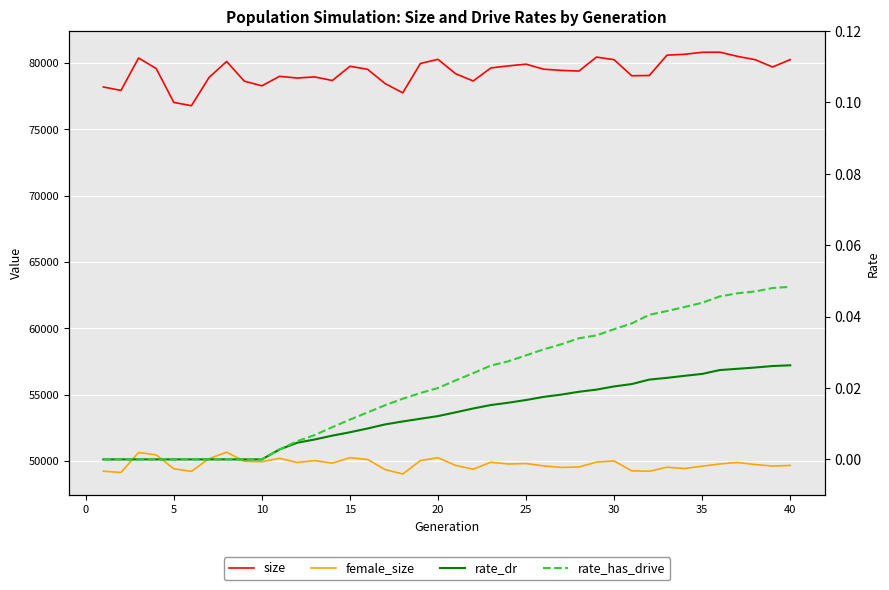

What are all the series names shown in the legend?

size, female_size, rate_dr, rate_has_drive